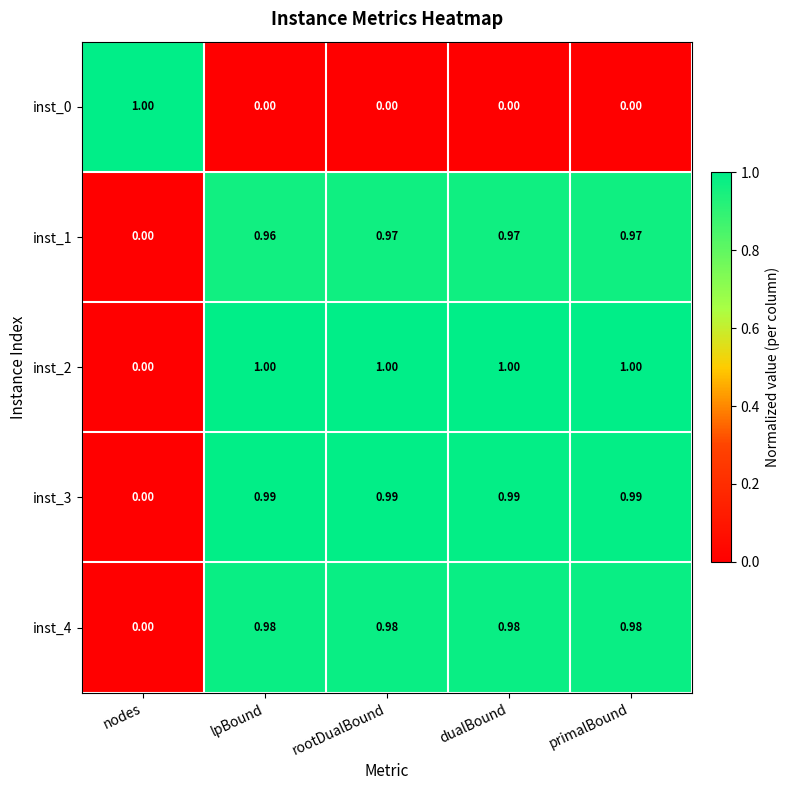

Is the value of inst_0 at lpBound greater than the value of inst_1 at primalBound?

No